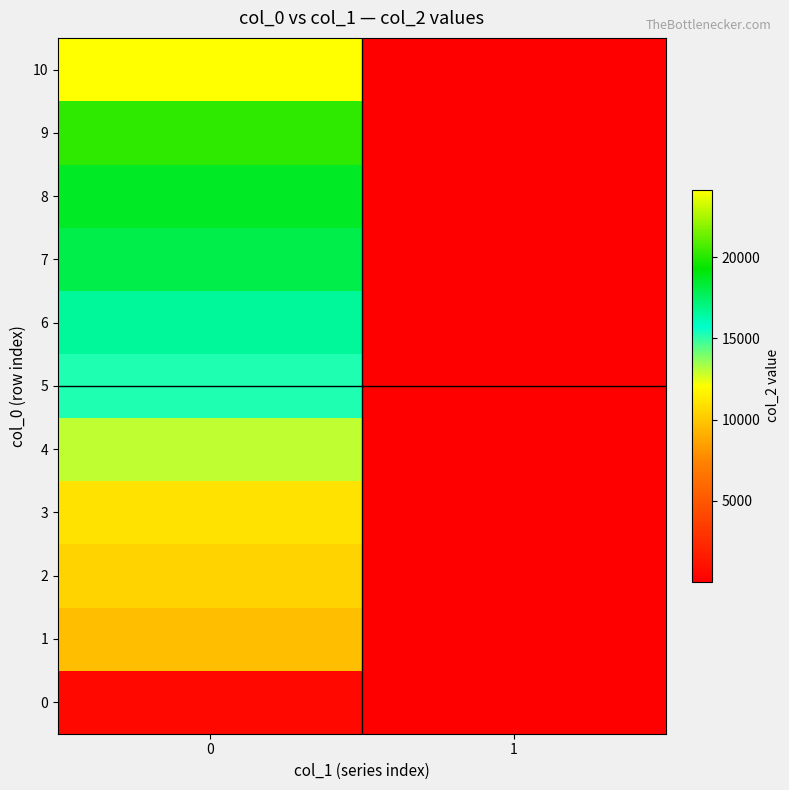

Which series has the widest spread of values?

10